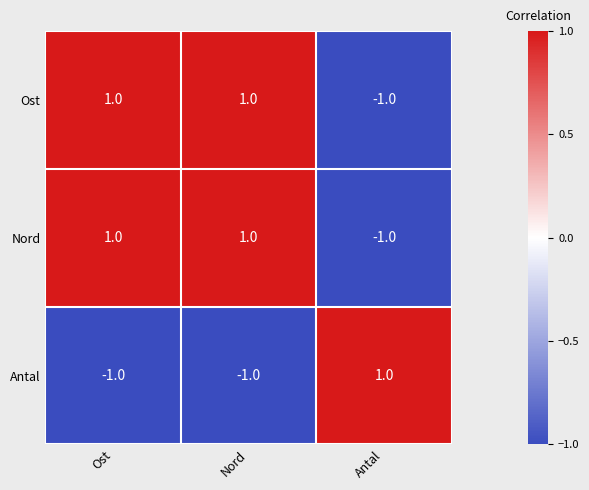

Count the Ost values in the range -1 to 1.

3